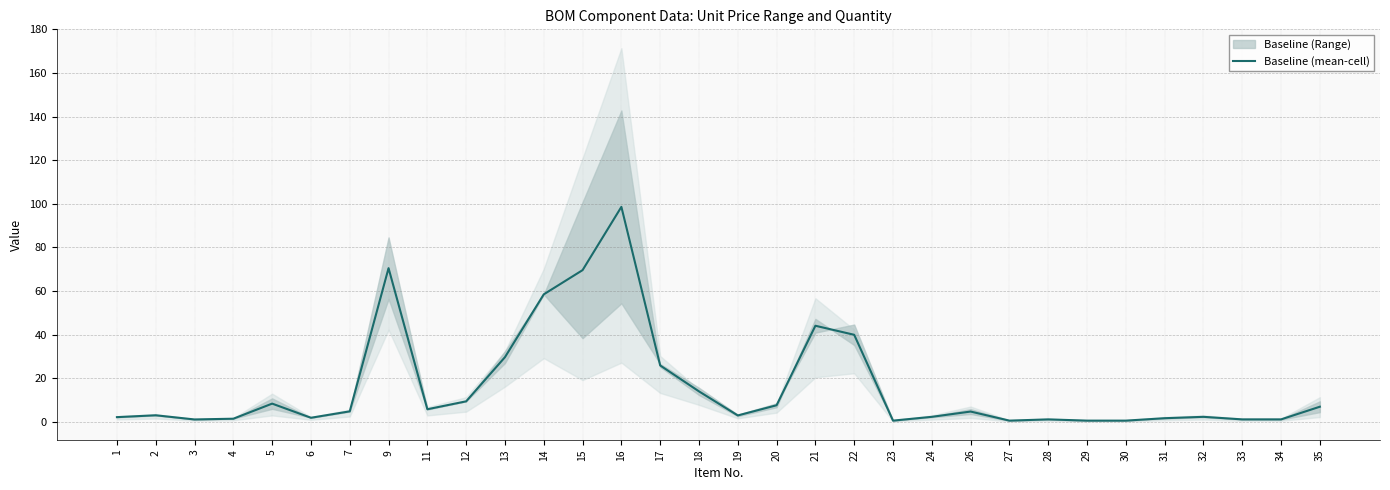

Is it true that the value at 29 is 0.6?

True